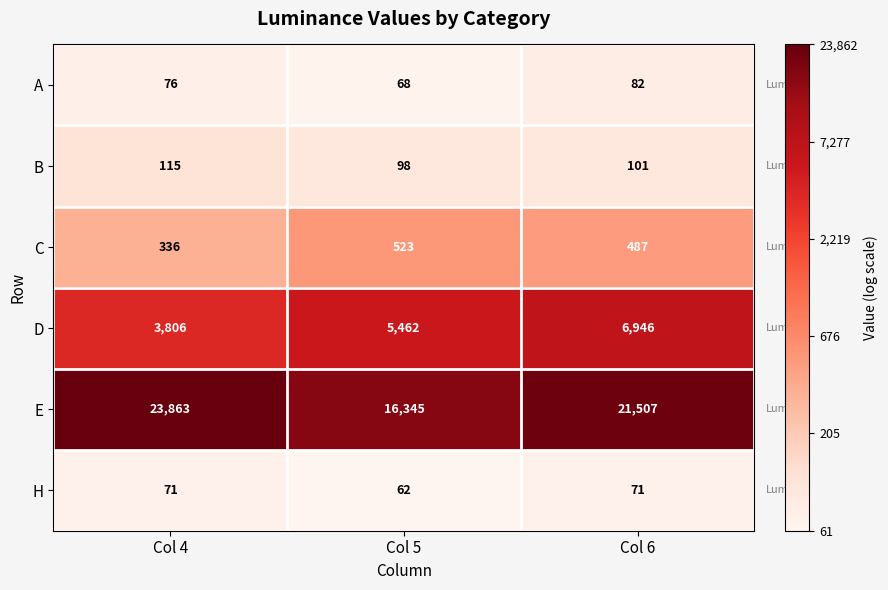

Count the number of categories in the chart.

3